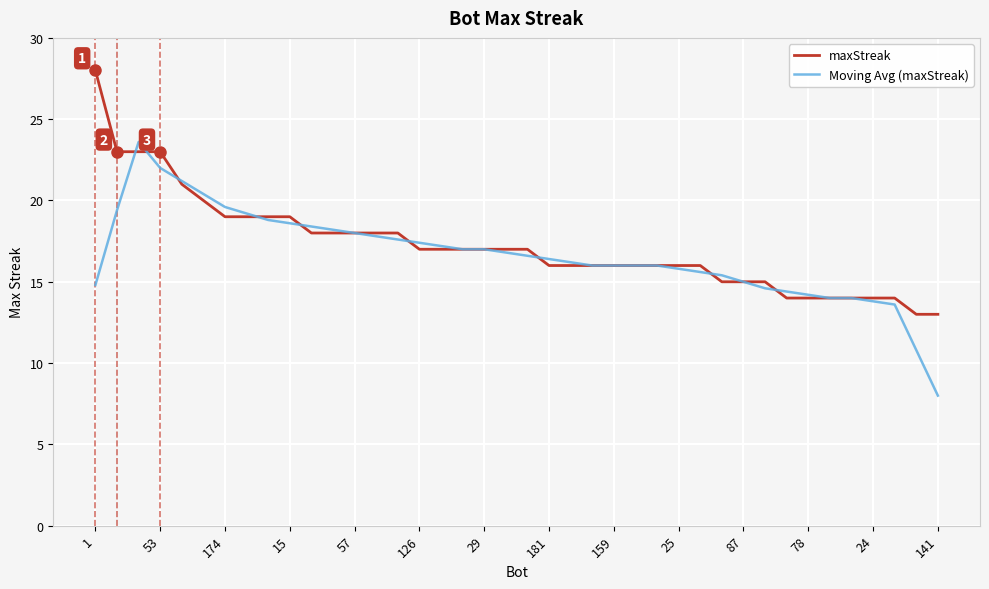

What is the greatest value displayed?

28.0